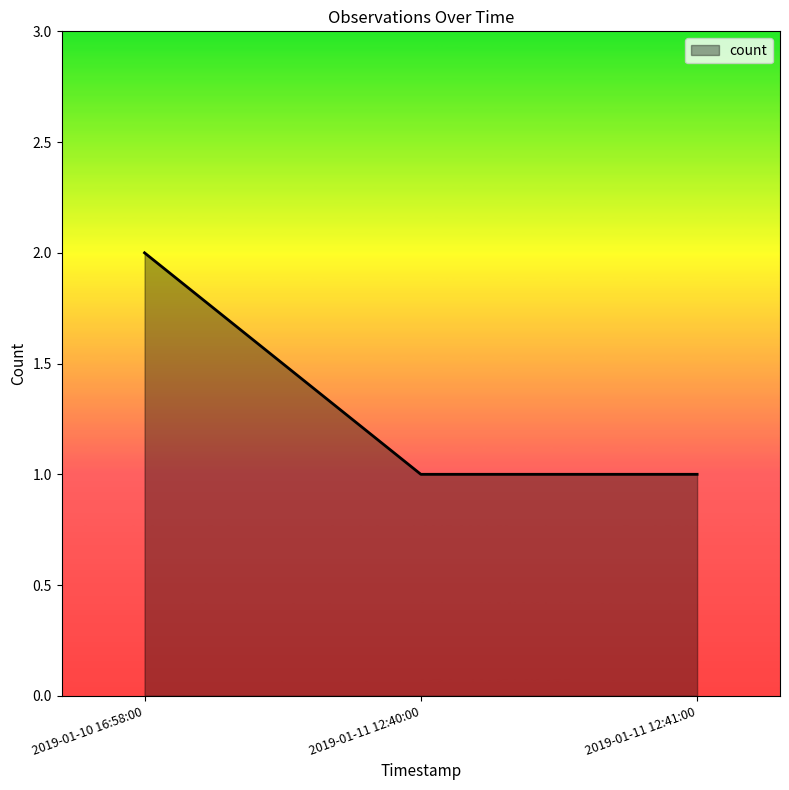

How many distinct data groups are displayed?

1